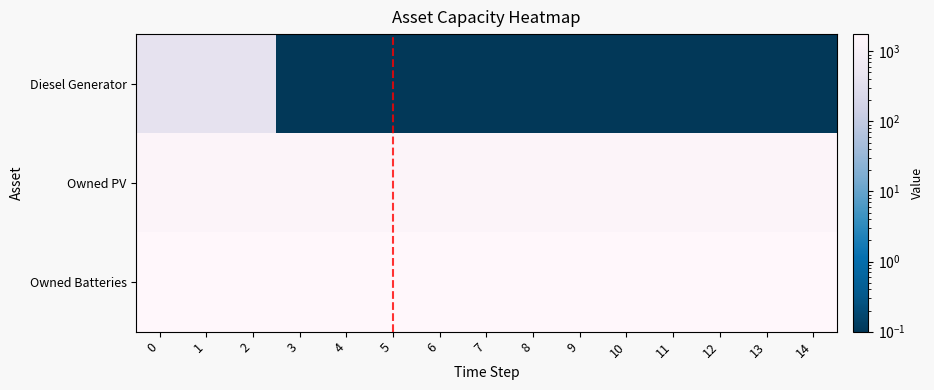

Which series has the largest total across all categories?

Owned Batteries